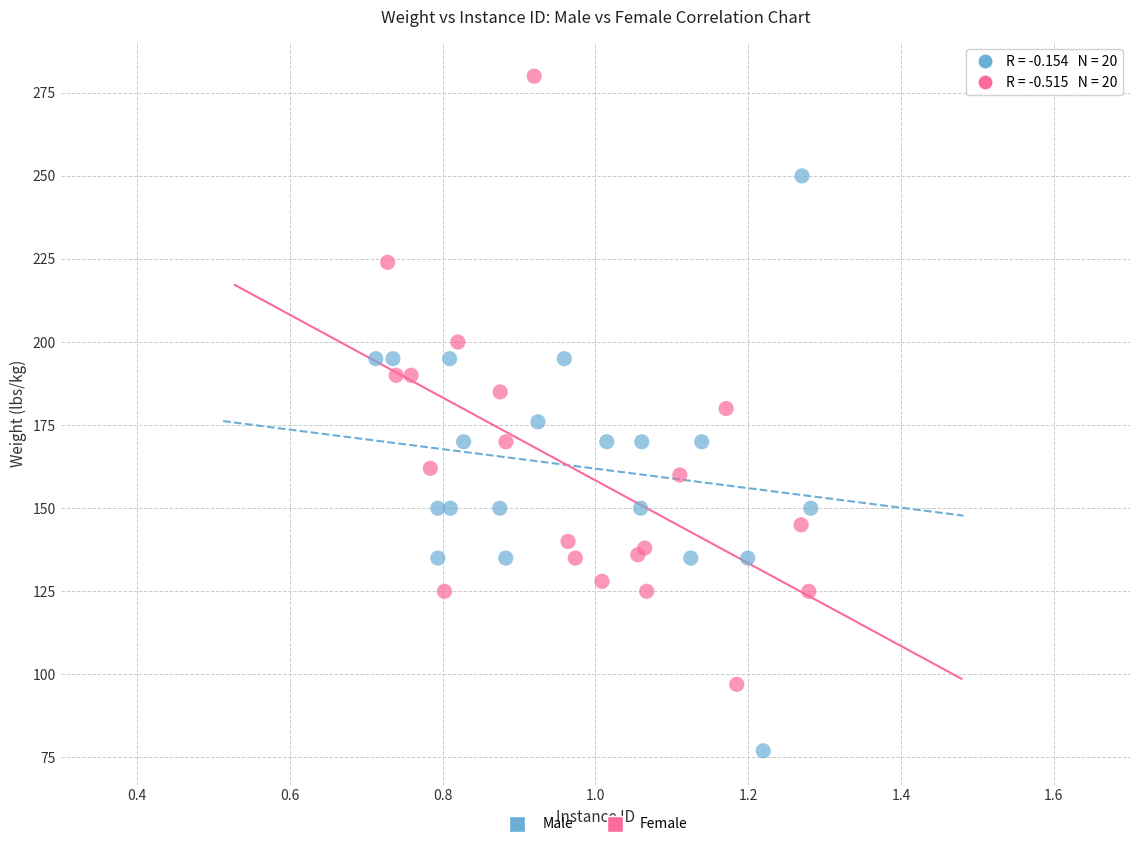

Which series has the largest Y range (max minus min)?

Female